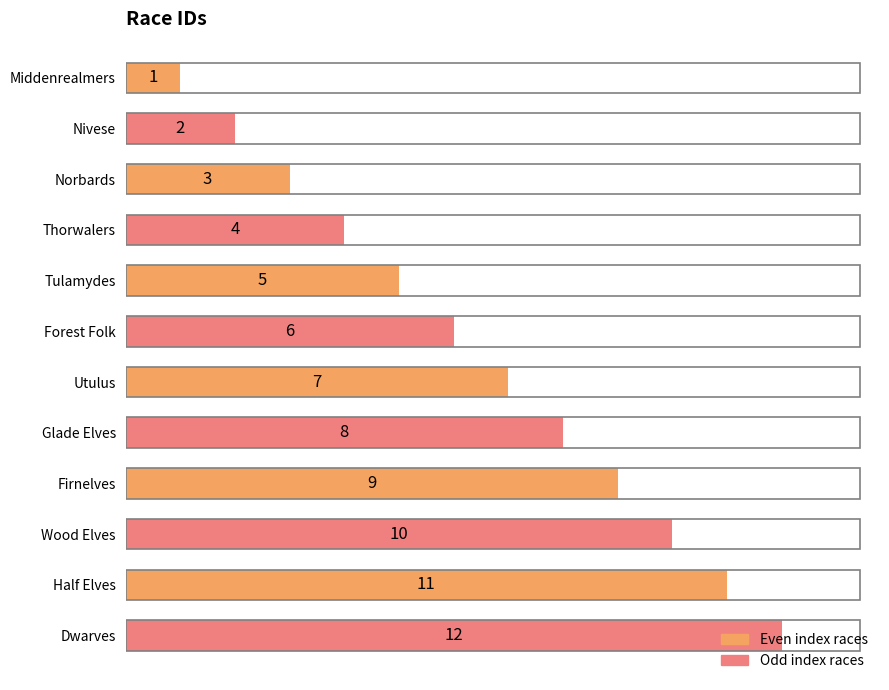

At which label is the value closest to 6?

Forest Folk